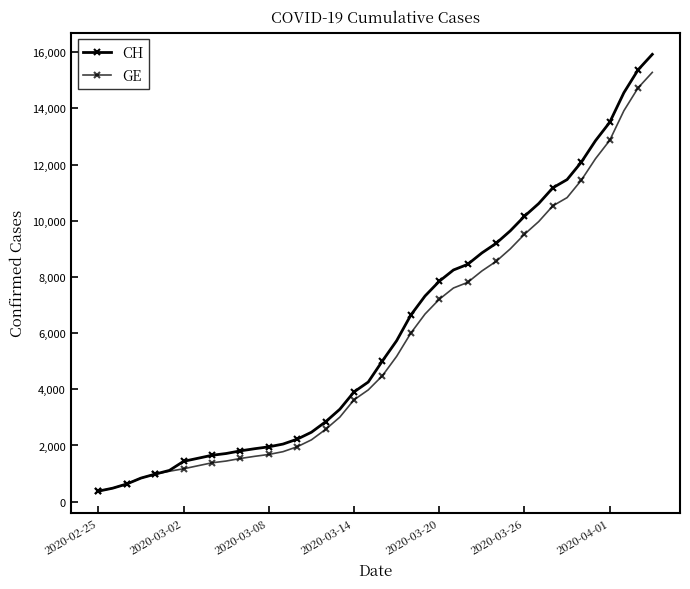

What is the difference between the maximum and minimum values in the CH series?

15551